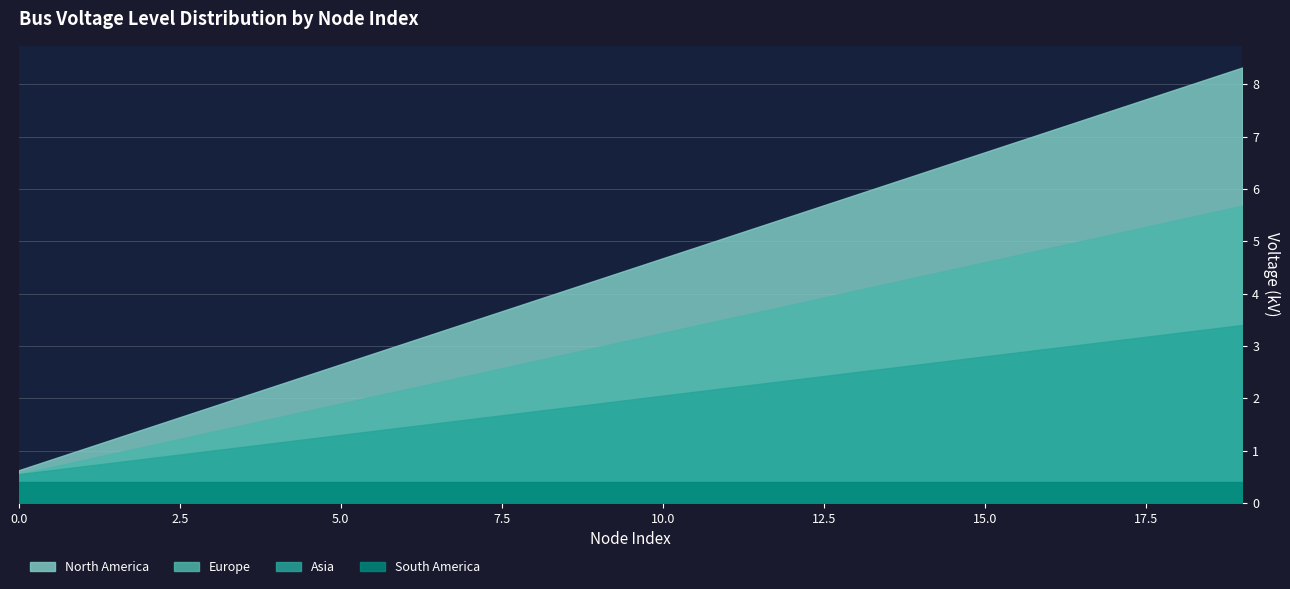

Rank the series by their maximum value, from highest to lowest.

North America, Europe, Asia, South America